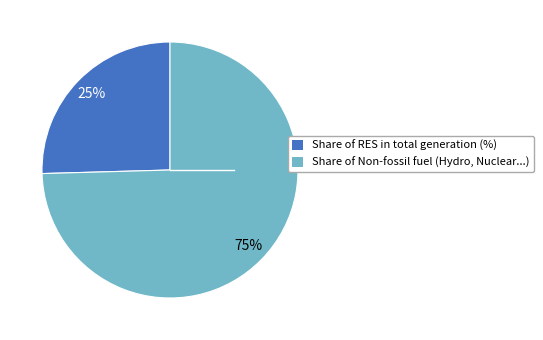

To the nearest percent, what portion does Share of Non-fossil fuel (Hydro, Nuclear...) represent?

75%